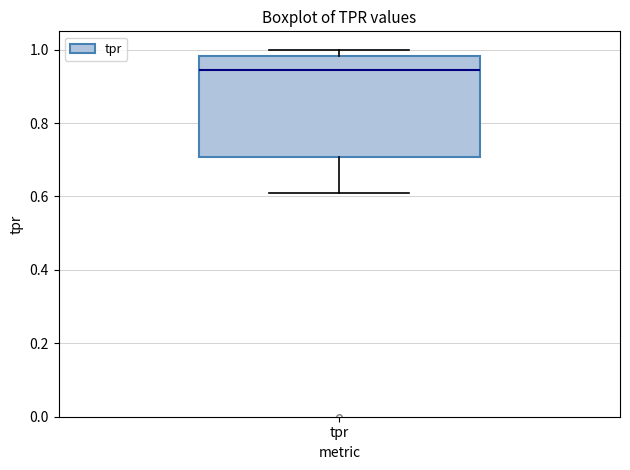

Where is the lower edge of the box for tpr on the y-axis? The values are not printed on the chart, so give them approximately, as read against the axis.

0.70